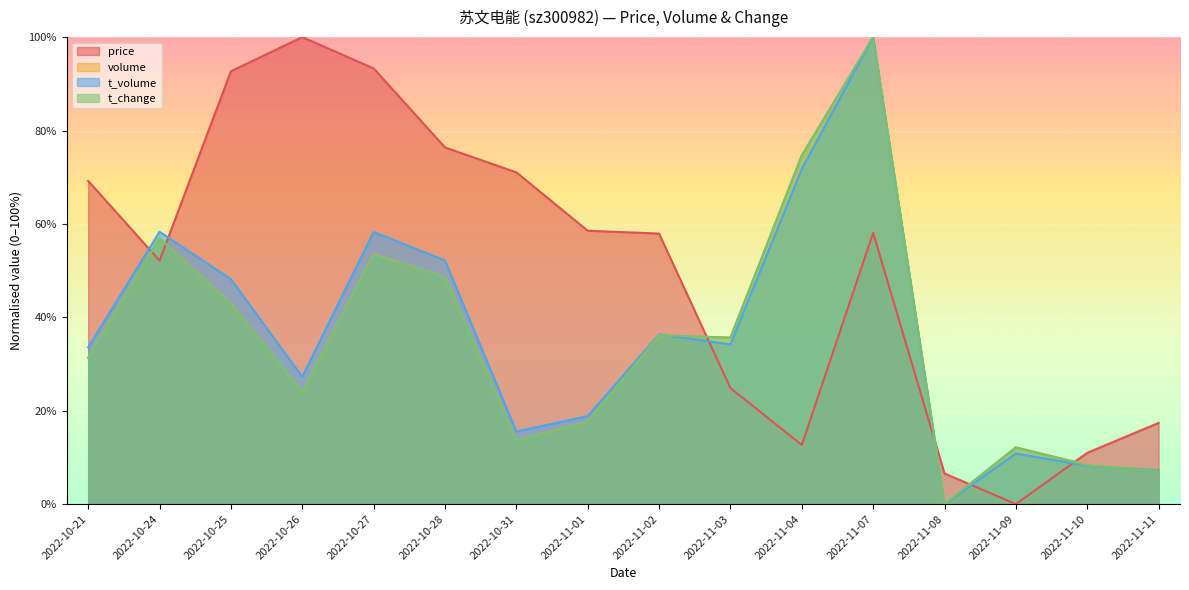

What is the difference between the second highest and minimum values in the volume series?

74.6